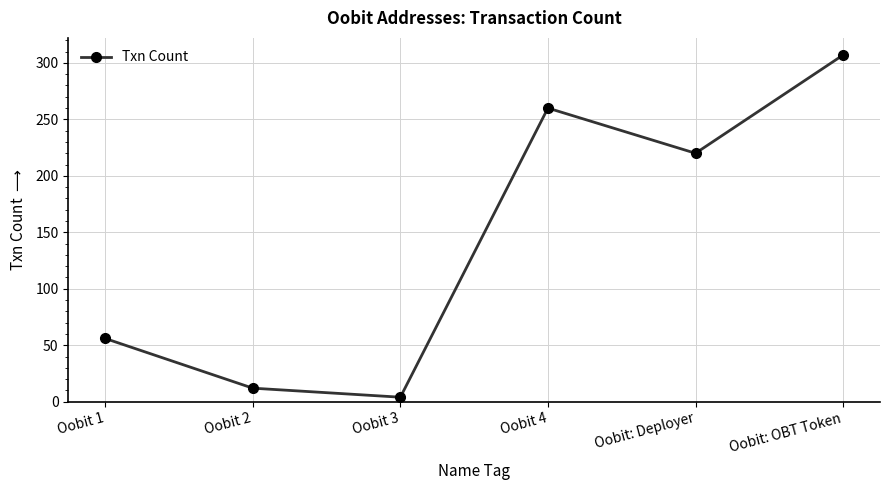

What is the value of the 4th point from the left?

260